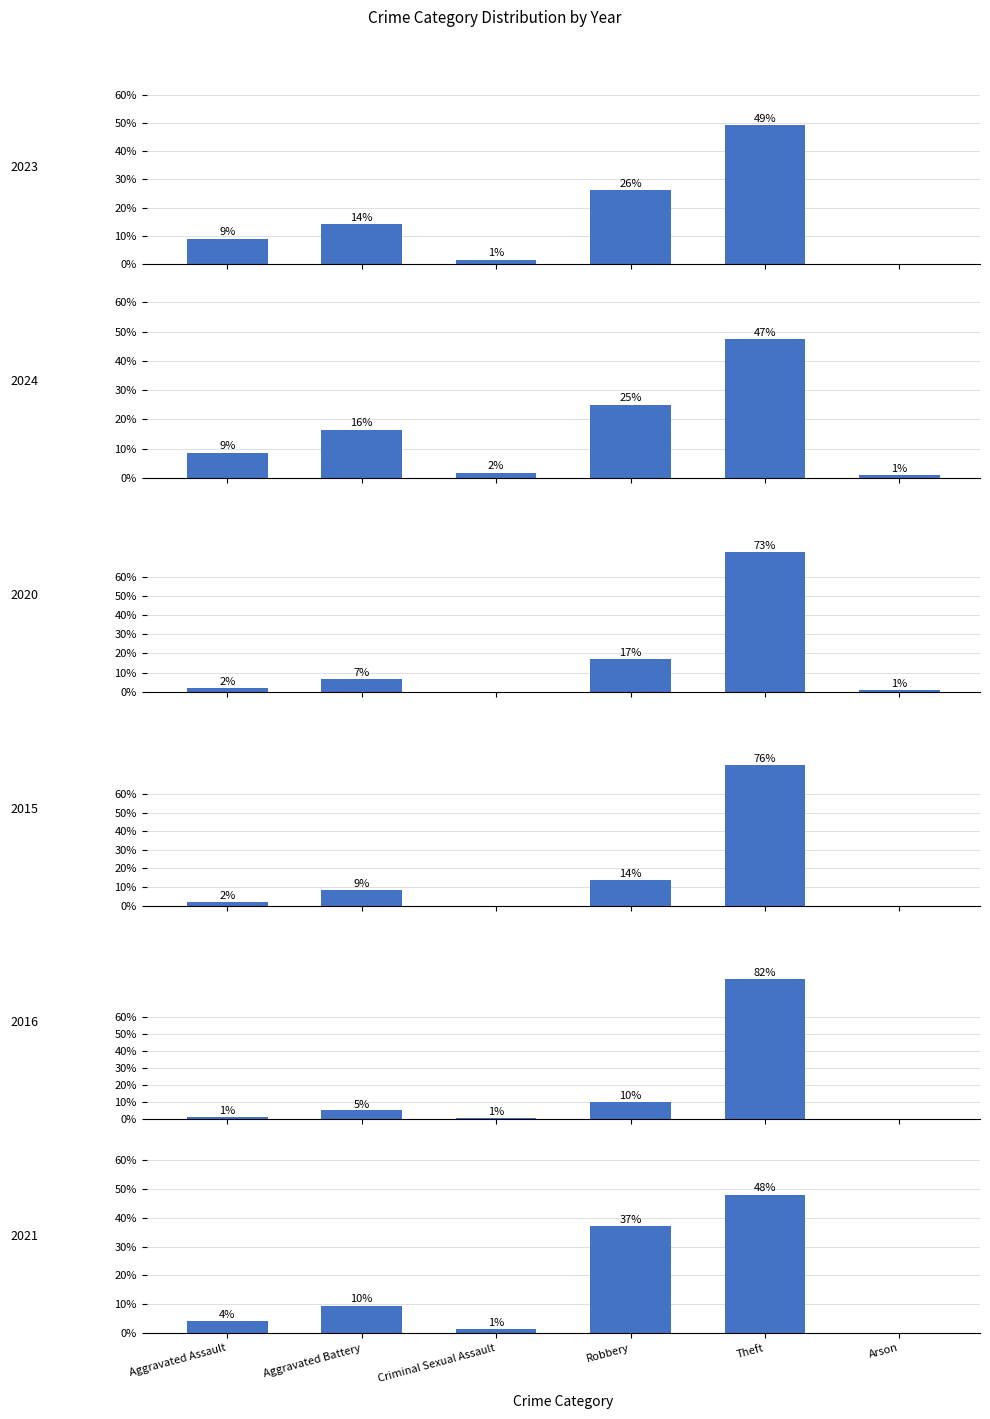

Reading left to right, transcribe all the data shown in this chart.

2023: 9.0	14.2	1.5	26.1	49.3	0.0
2024: 8.6	16.4	1.7	25.0	47.4	0.9
2020: 2.0	6.7	0.0	17.3	73.3	0.7
2015: 2.1	8.5	0.0	13.8	75.5	0.0
2016: 1.3	5.2	0.7	10.5	82.4	0.0
2021: 4.1	9.6	1.4	37.0	47.9	0.0